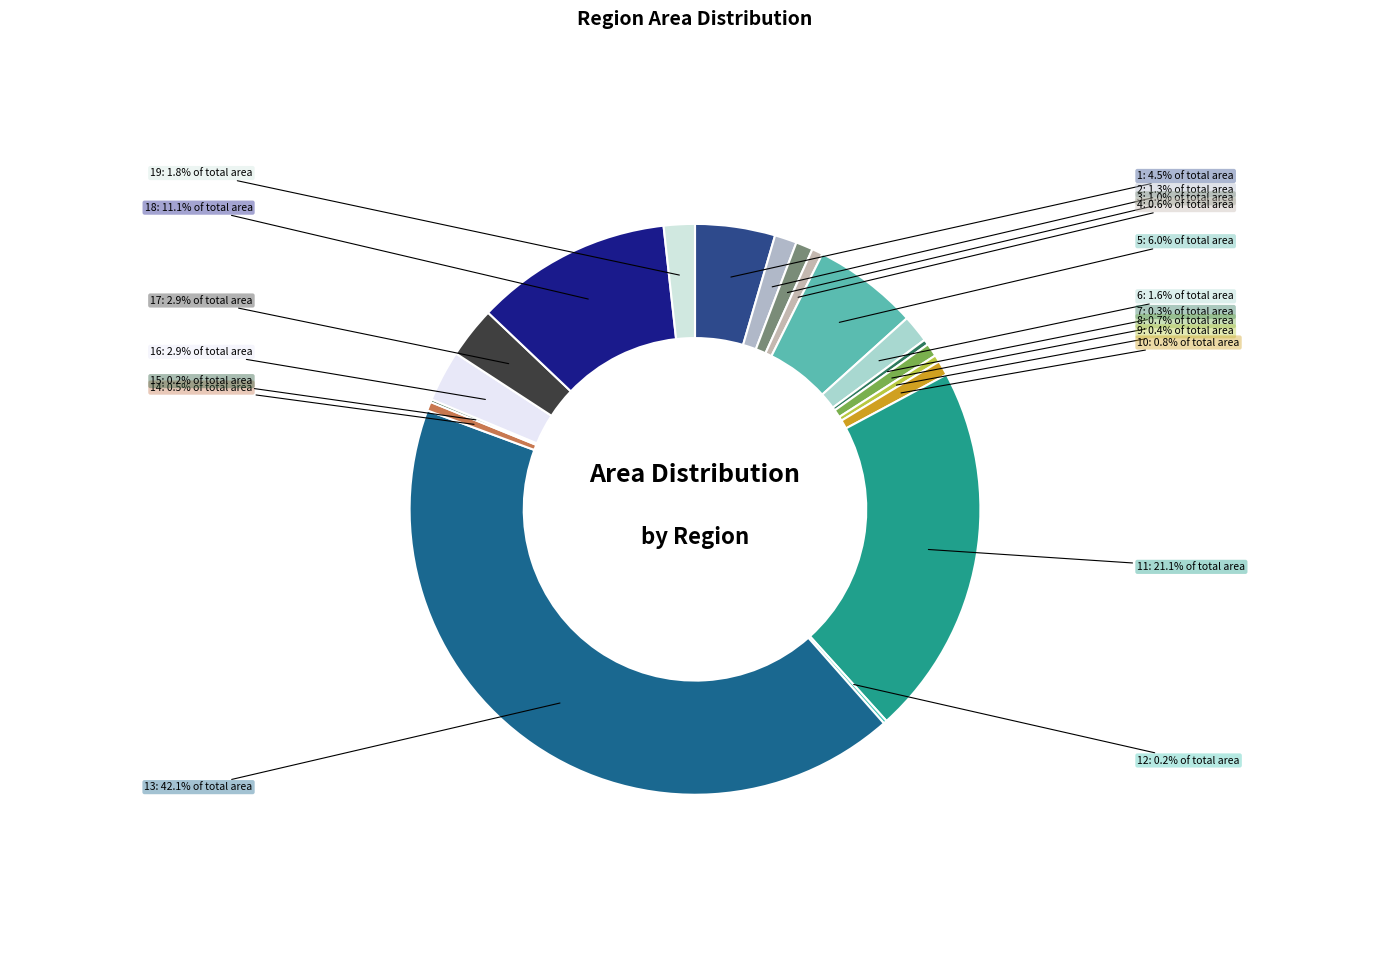

Which category has the biggest portion of the pie?

13